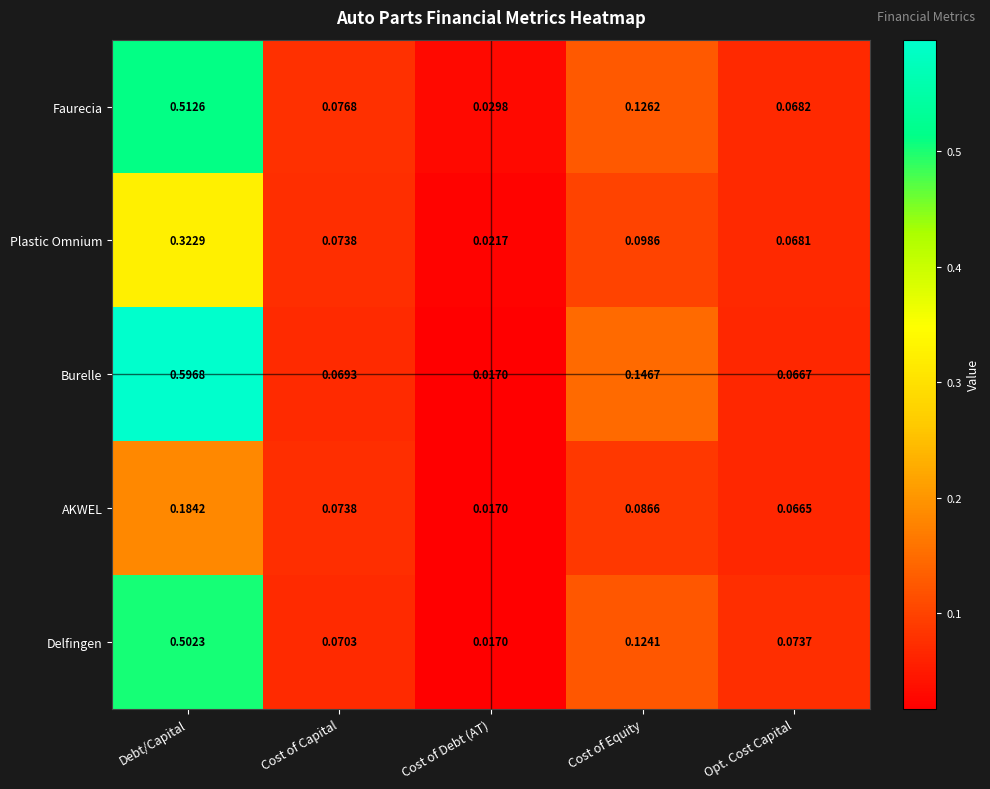

Where is Plastic Omnium nearest to the value 0?

Cost of Debt (AT)